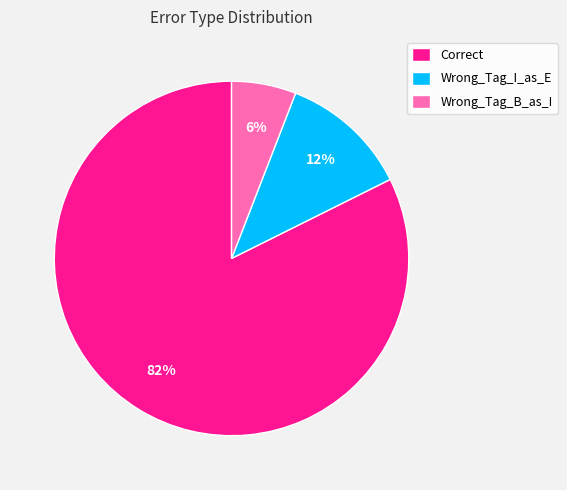

Rank the categories by value from lowest to highest.

Wrong_Tag_B_as_I, Wrong_Tag_I_as_E, Correct